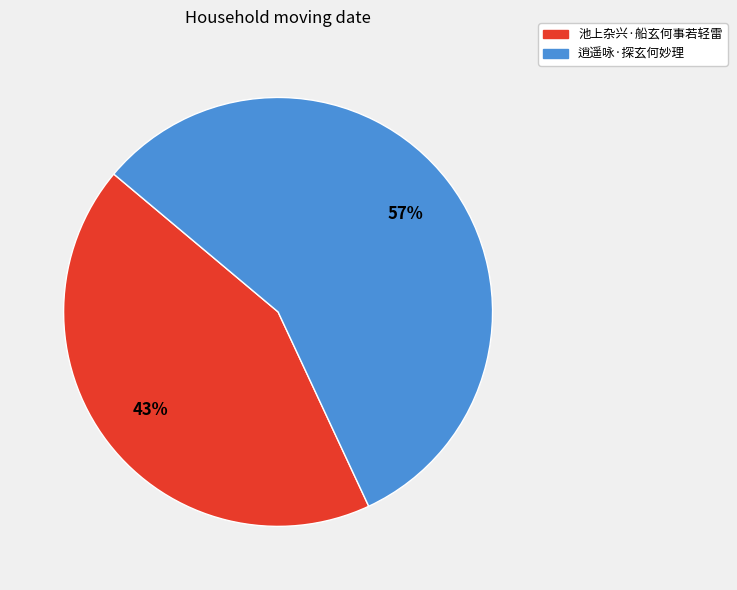

Combined, do 逍遥咏·探玄何妙理 and 池上杂兴·船玄何事若轻雷 account for over 50%?

Yes